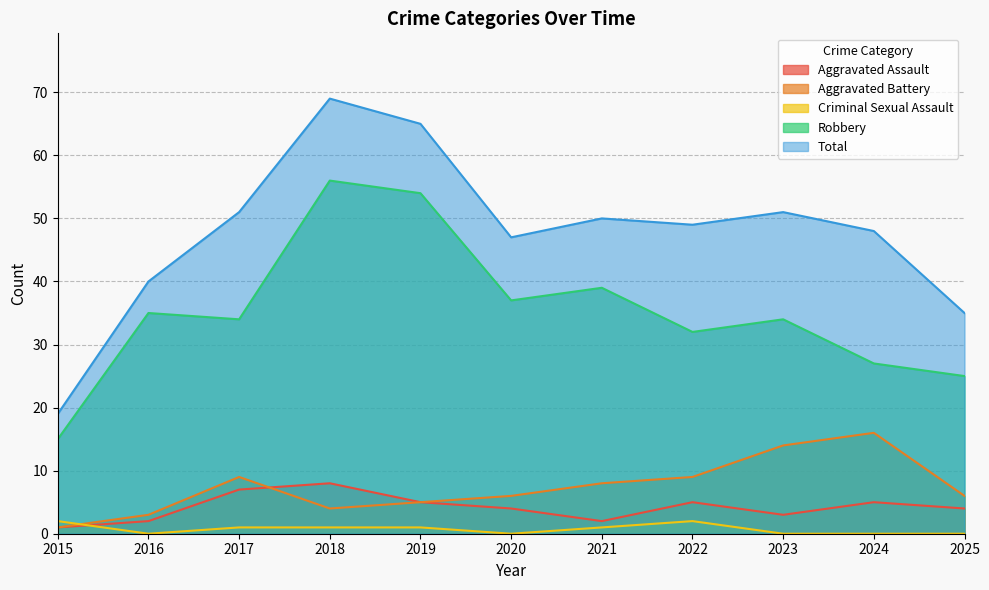

How many values in the Robbery series are below 34?

4